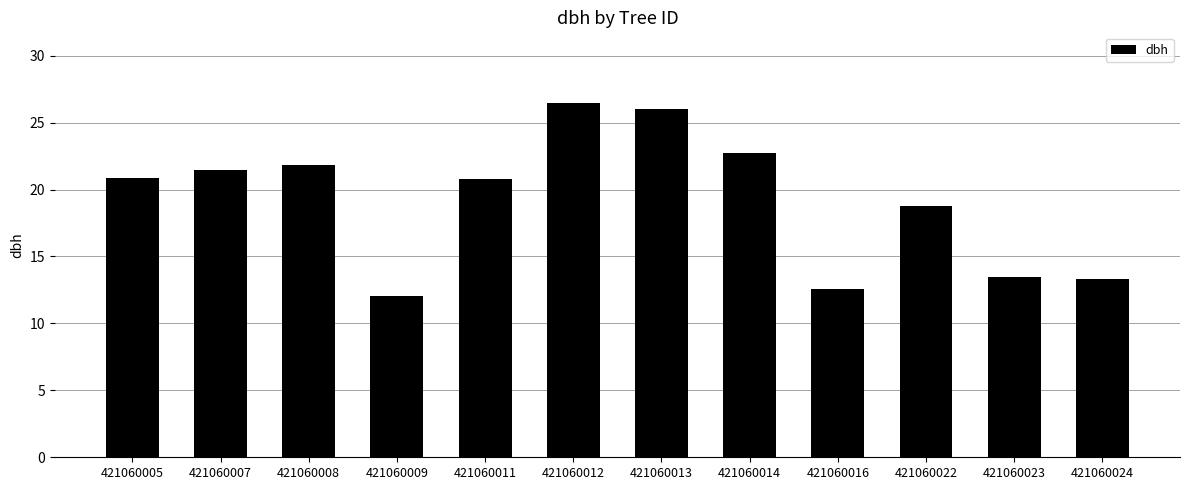

What is the value of the 1st bar from the left?

20.9